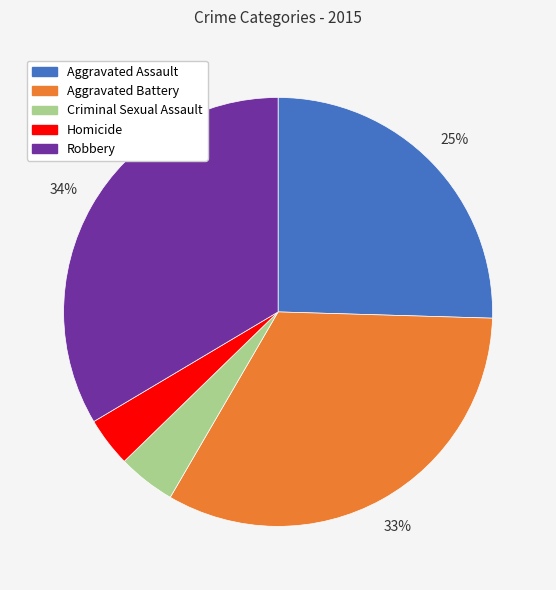

True or false: Robbery accounts for 34% of the total.

True